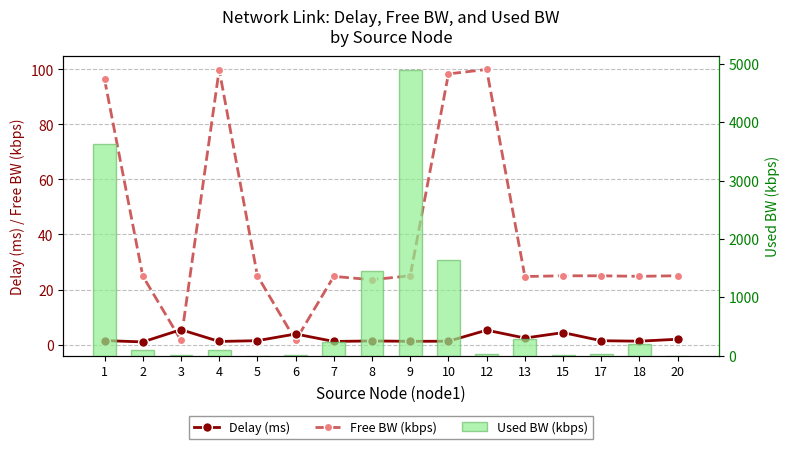

Which series has the largest total across all categories?

Used BW (kbps)